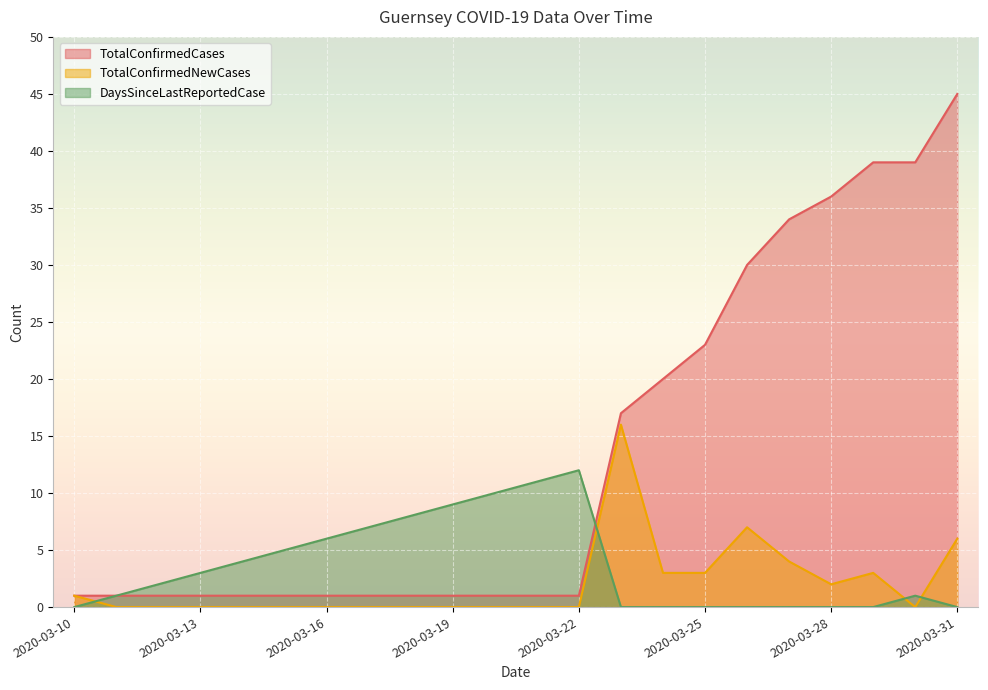

Rank the series by their maximum value, from lowest to highest.

DaysSinceLastReportedCase, TotalConfirmedNewCases, TotalConfirmedCases